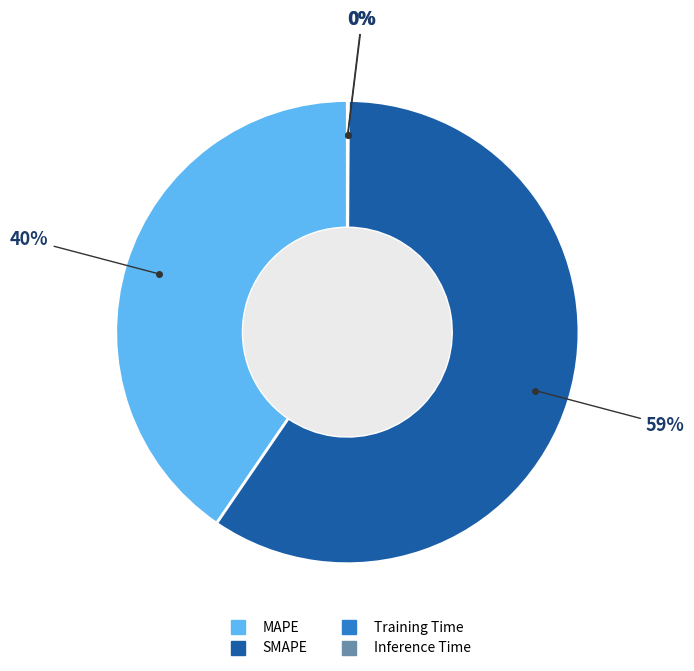

Is it true that MAPE is 29% of the pie?

False